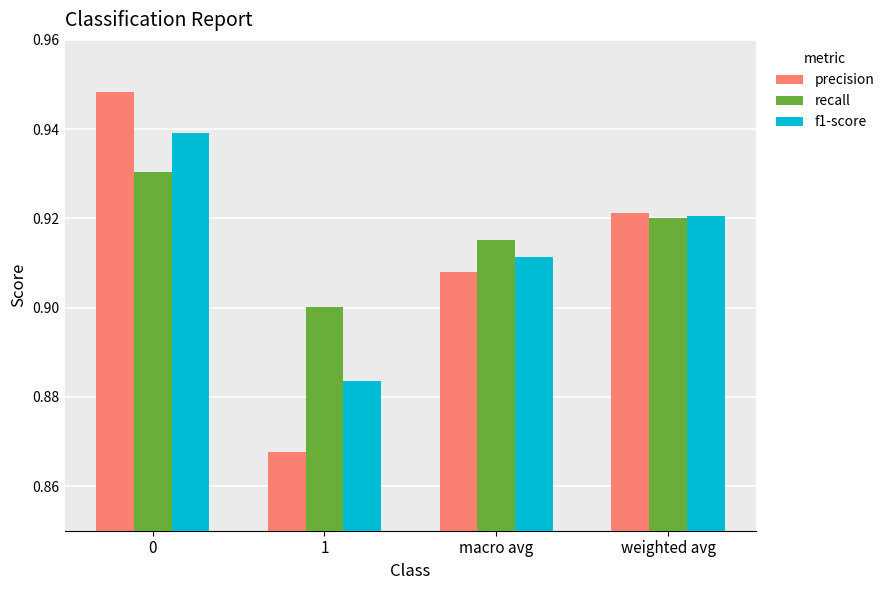

Which series changed the most between 0 and 1?

precision